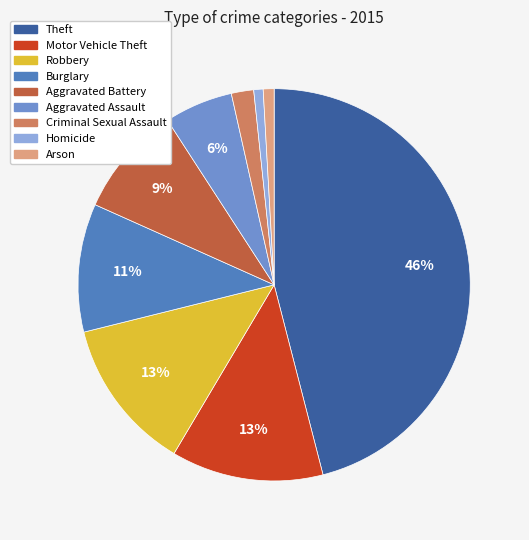

To the nearest percent, what is the difference between the largest and smallest slice percentages?

45%